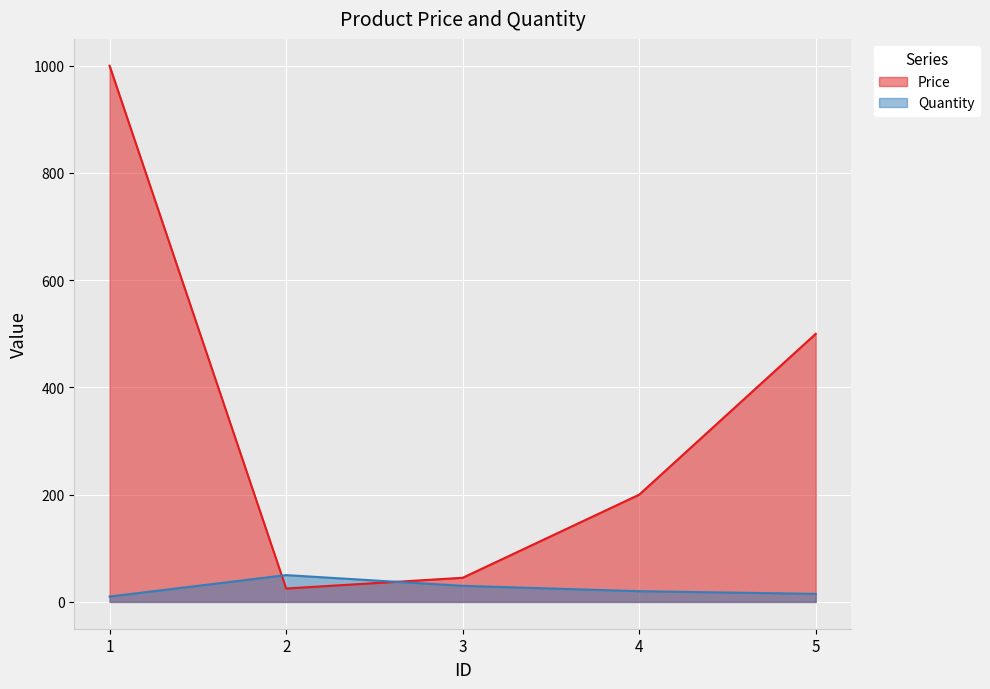

At which category is the sum across all series the highest?

1